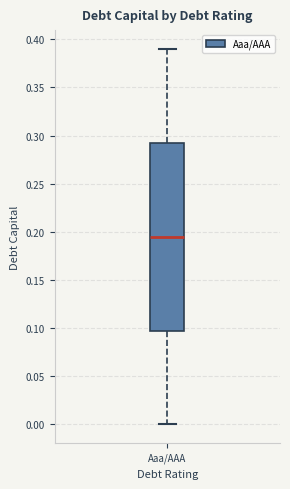

Transcribe this box plot: give where the median line is, the range the box spans, and where the two whiskers end, as read against the y-axis. The values are not printed on the chart, so give them approximately, as read against the axis.

median 0.195, box 0.100 to 0.295, whiskers 0.000 to 0.390